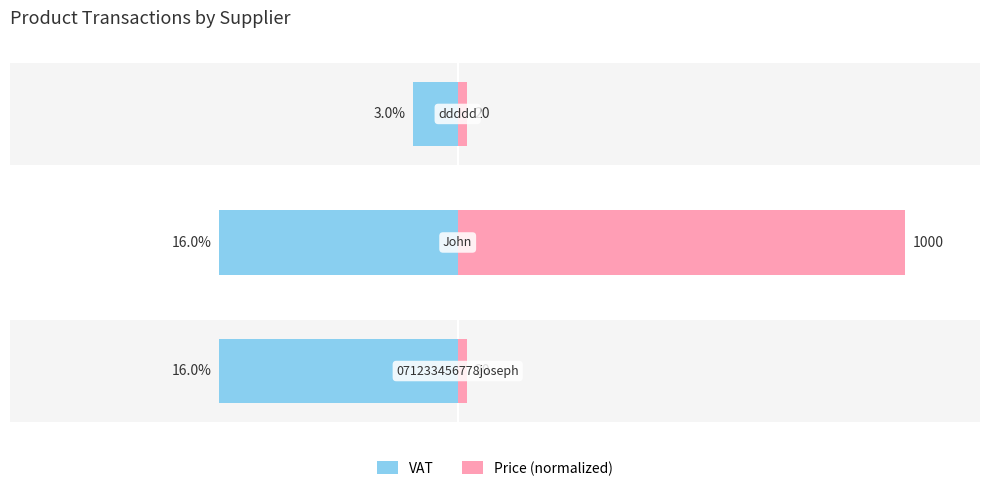

Which series has the widest spread of values?

Price (normalized)